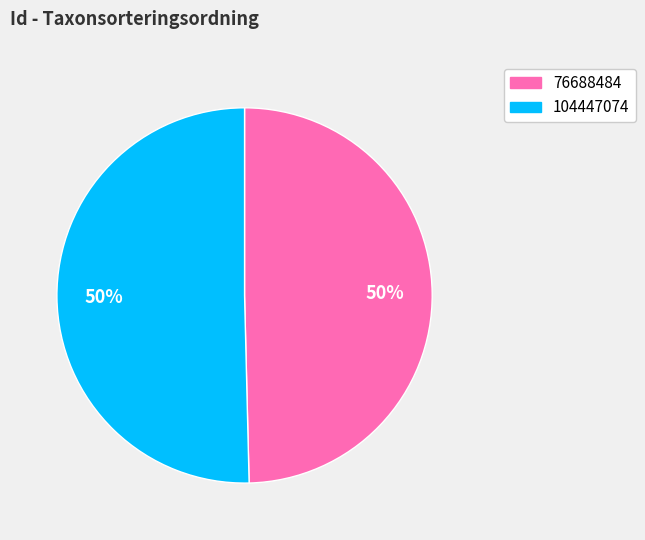

To the nearest percent, what portion does 76688484 represent?

50%